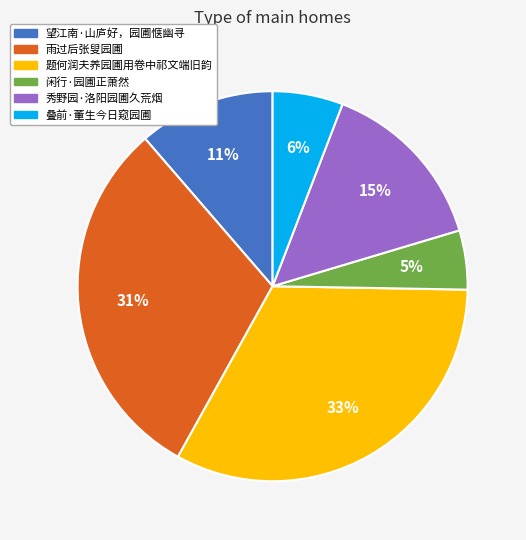

Count the number of slices in the pie.

6